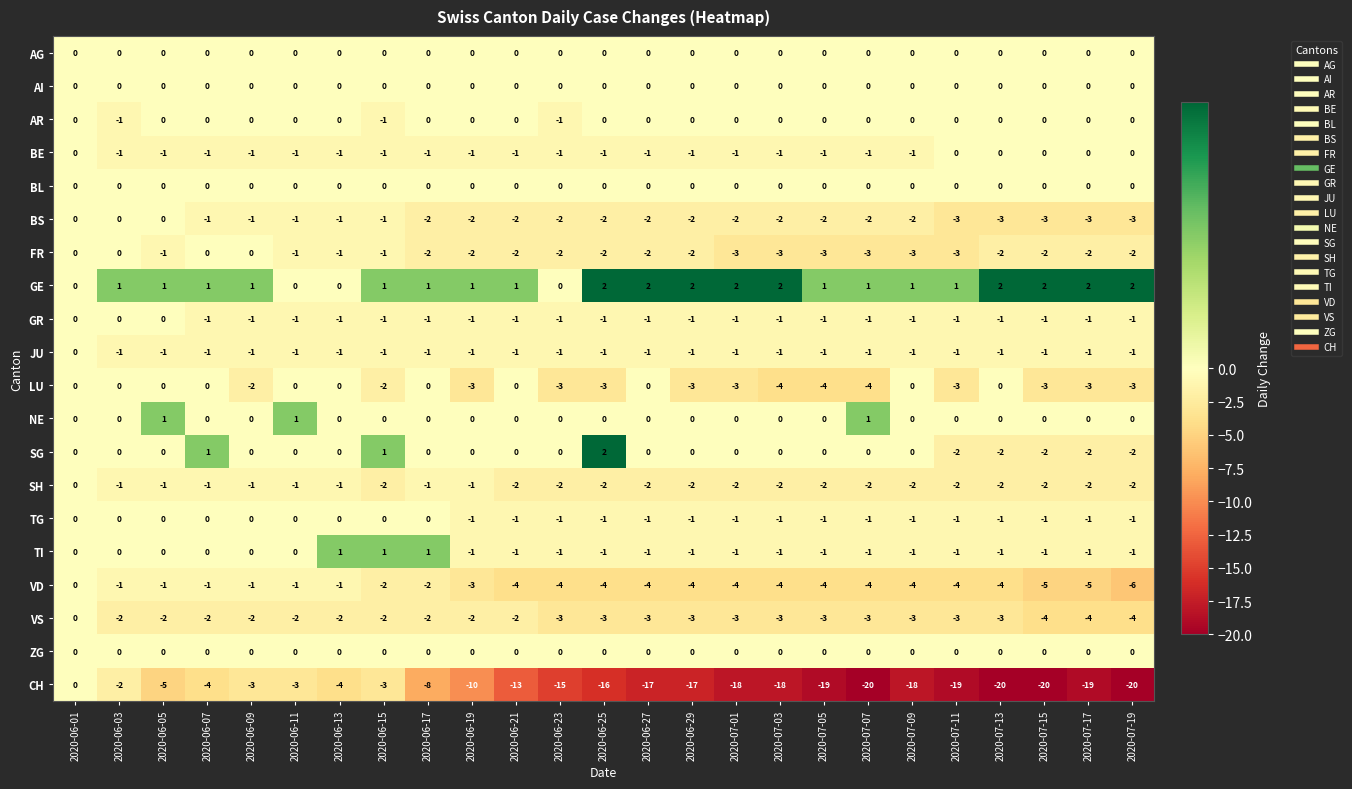

What is the approximate value of CH at 2020-06-17?

-8